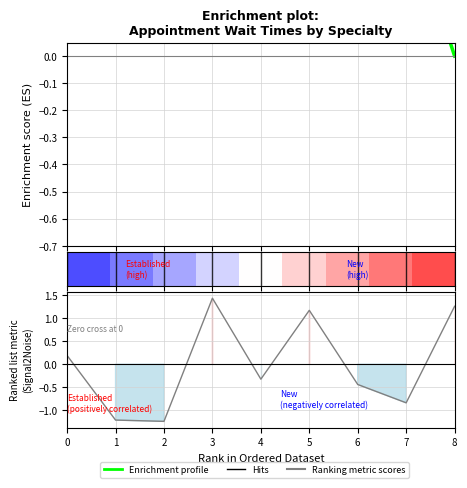

At which category is the sum across all series the highest?

8